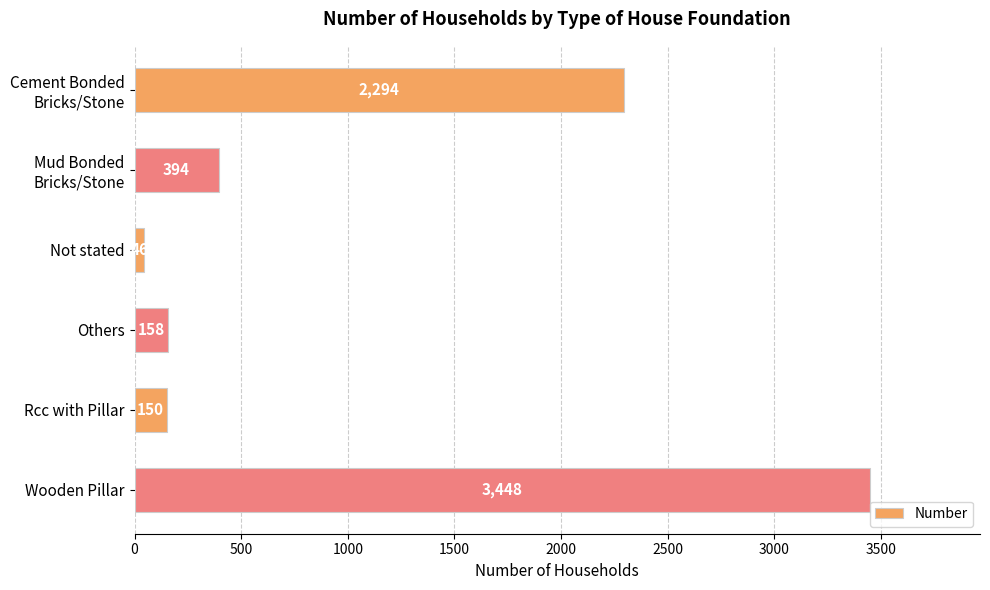

List the labels in order of value, smallest first.

Not stated, Rcc with Pillar, Others, Mud Bonded
Bricks/Stone, Cement Bonded
Bricks/Stone, Wooden Pillar